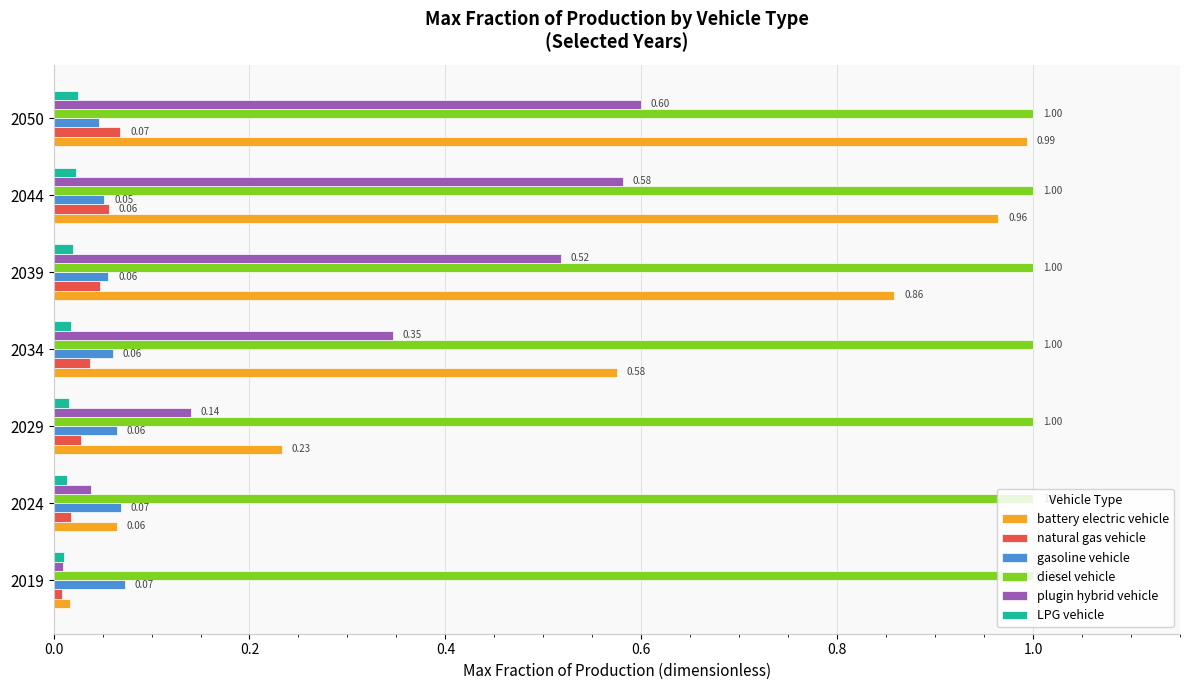

At 2029, list the series in order from largest to smallest.

diesel vehicle, battery electric vehicle, plugin hybrid vehicle, gasoline vehicle, natural gas vehicle, LPG vehicle